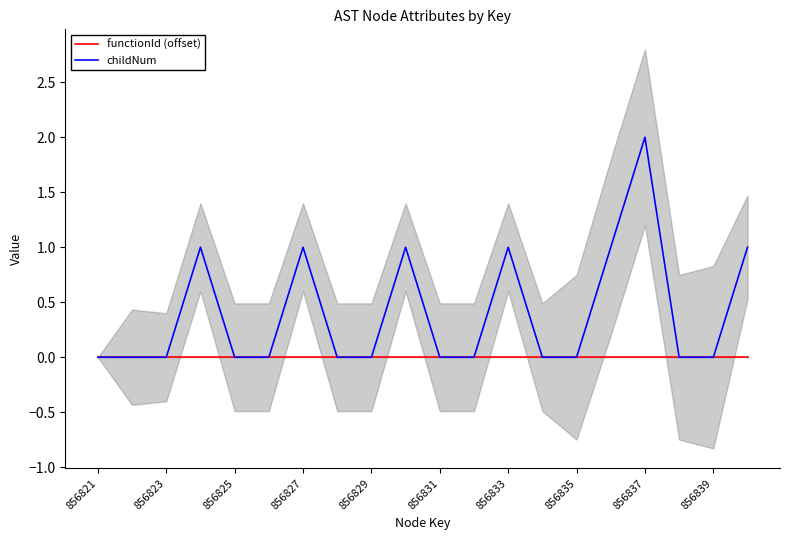

Is it true that functionId (offset) equals 0 at 856837?

True